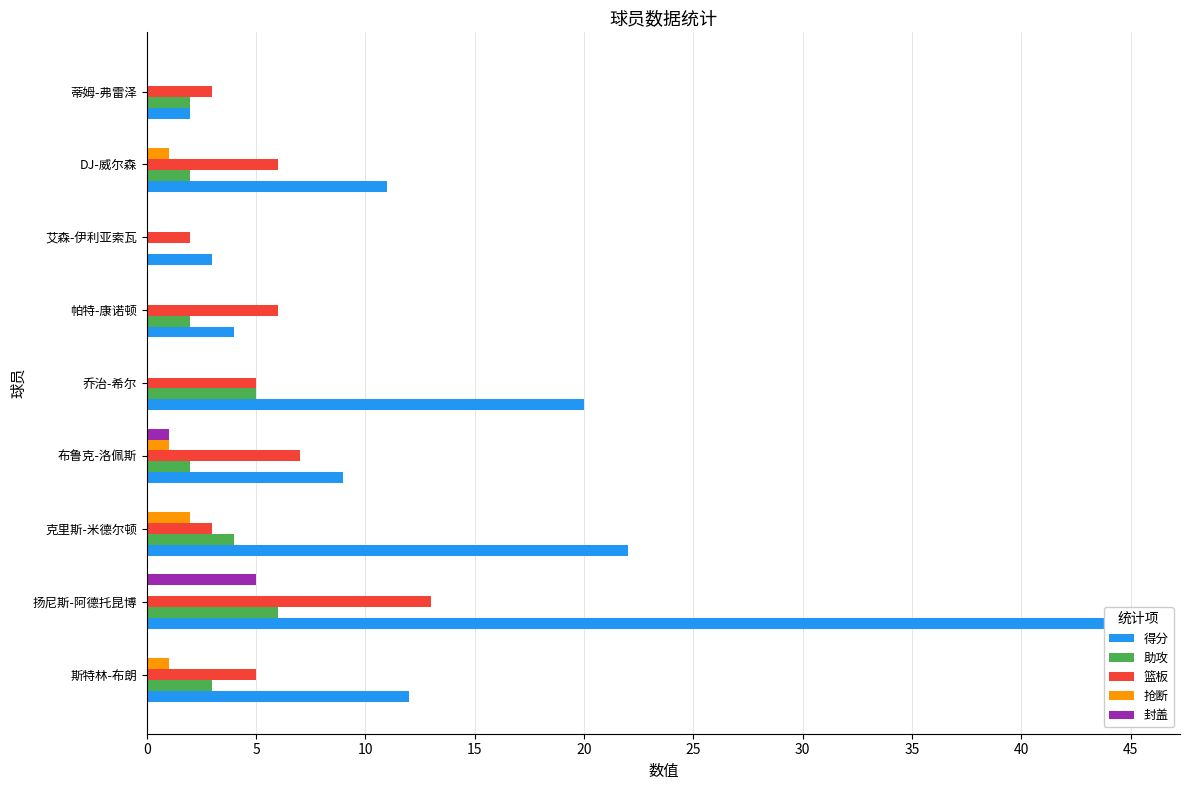

Reading left to right, list all the values displayed in this chart.

得分: 12	45	22	9	20	4	3	11	2
助攻: 3	6	4	2	5	2	0	2	2
篮板: 5	13	3	7	5	6	2	6	3
抢断: 1	0	2	1	0	0	0	1	0
封盖: 0	5	0	1	0	0	0	0	0